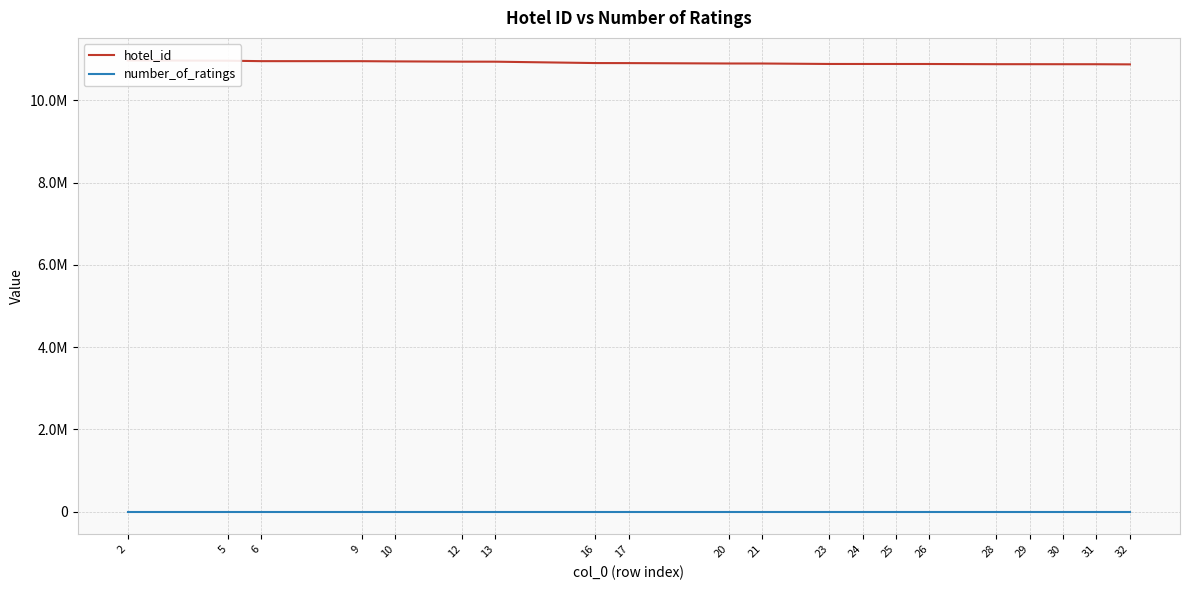

Which series changed the most between 13 and 26?

hotel_id